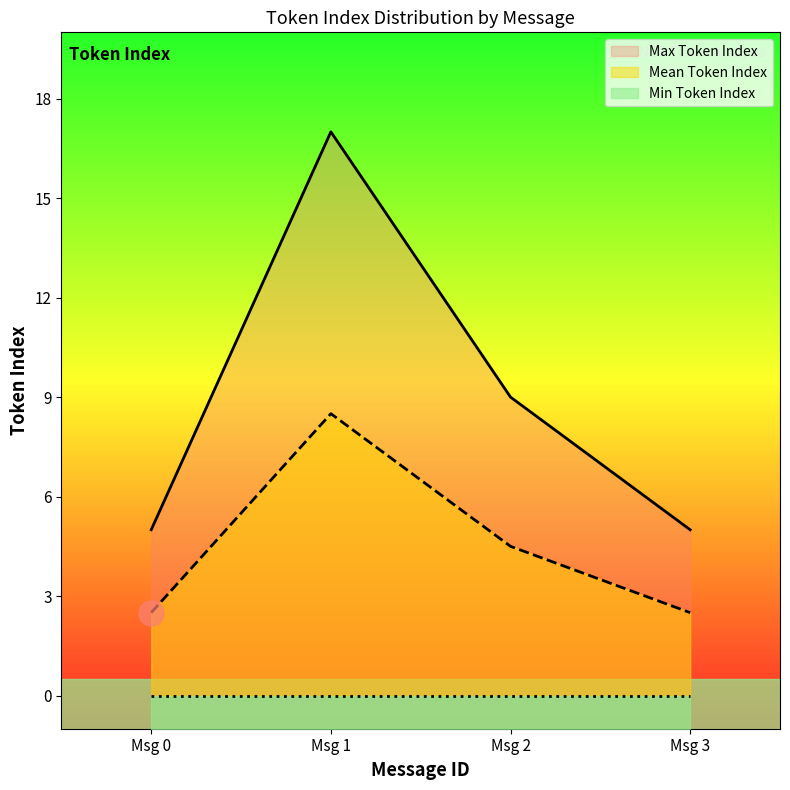

At which label is Max Token Index closest to 11?

Msg 2